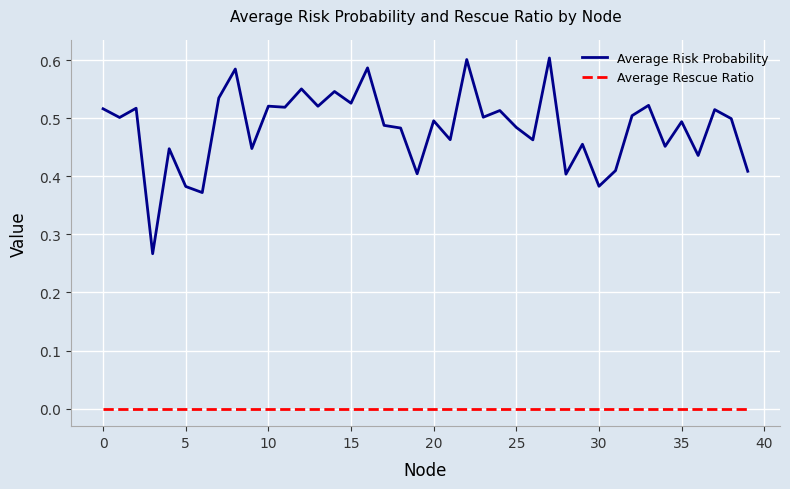

Rank the series by their maximum value, from lowest to highest.

Average Rescue Ratio, Average Risk Probability